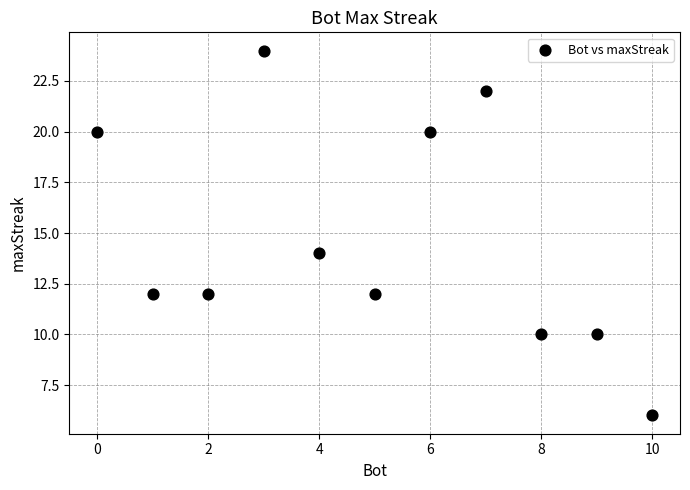

What Y value in the scatter plot is closest to 15?

14